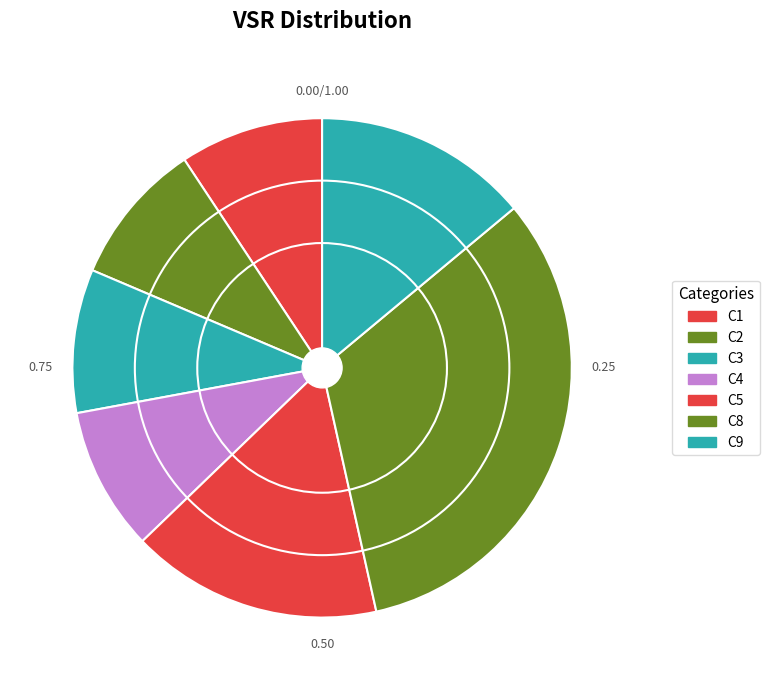

To the nearest percent, what portion does C2 represent?

9%